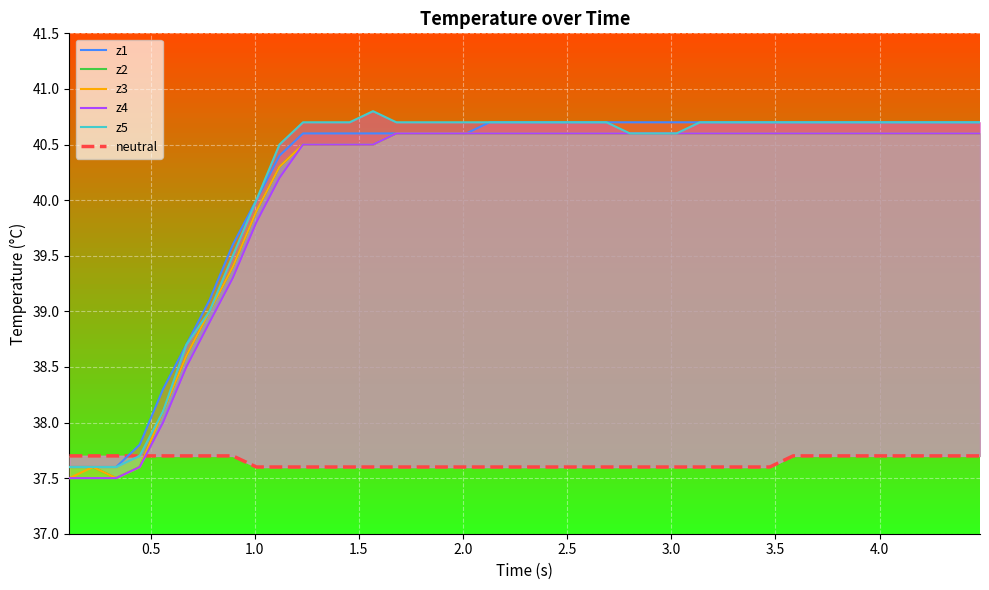

Does the chart display data point markers on the line(s)?

No